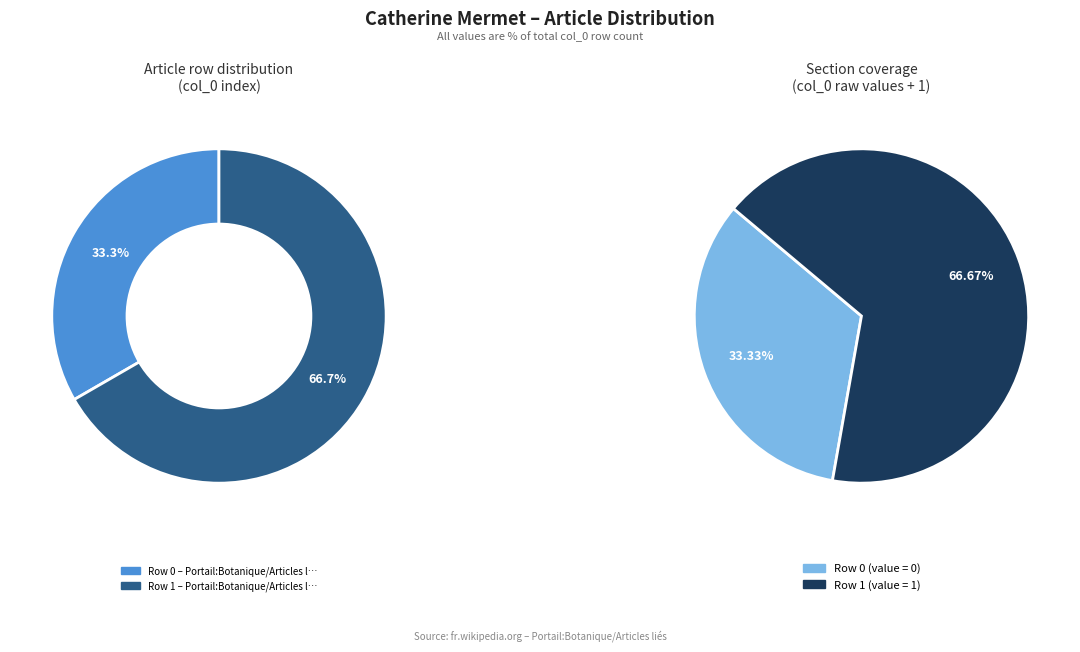

To the nearest percent, what is the combined percentage of Portail:Botanique/Articles liés (row 1) and Portail:Botanique/Articles liés (row 0)?

100%